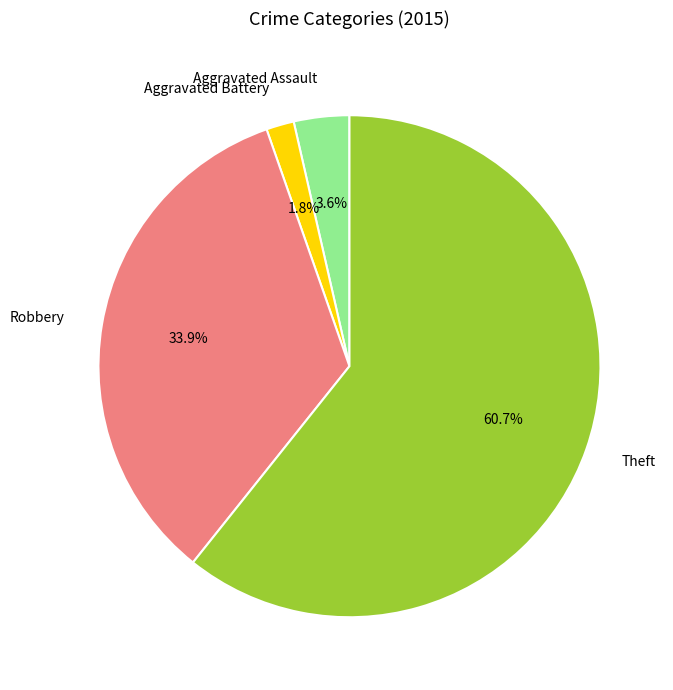

Count the number of slices in the pie.

4